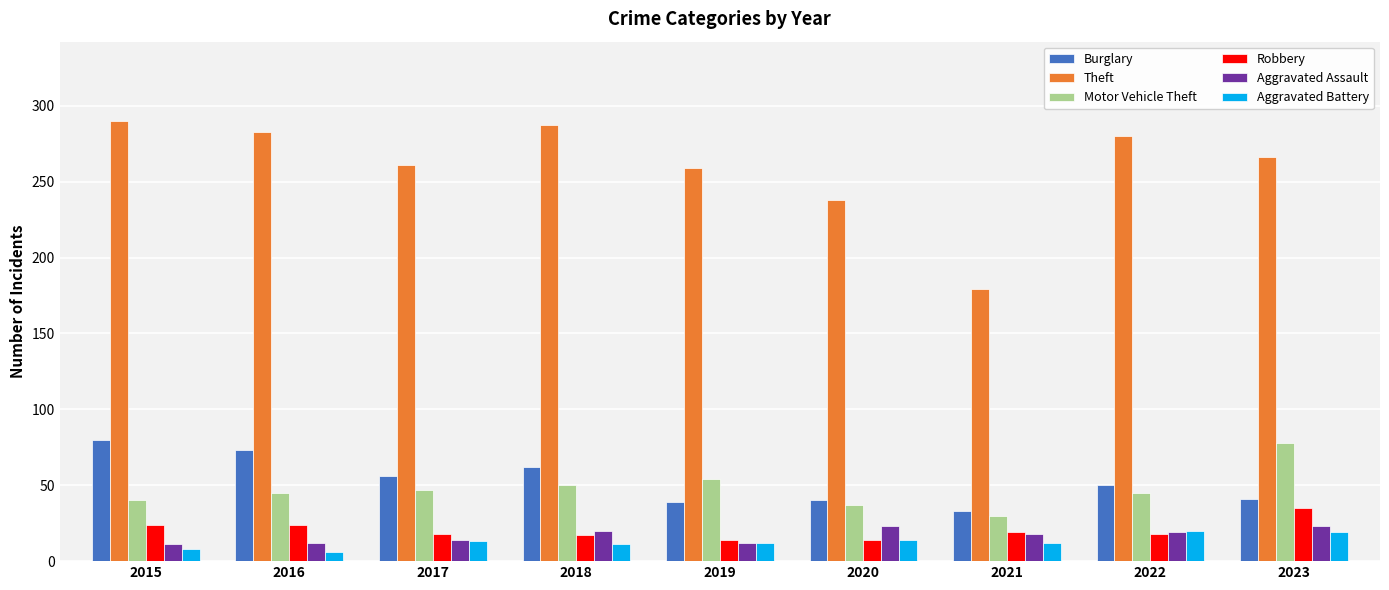

Is the value of Burglary at 2020 greater than the value of Robbery at 2023?

Yes